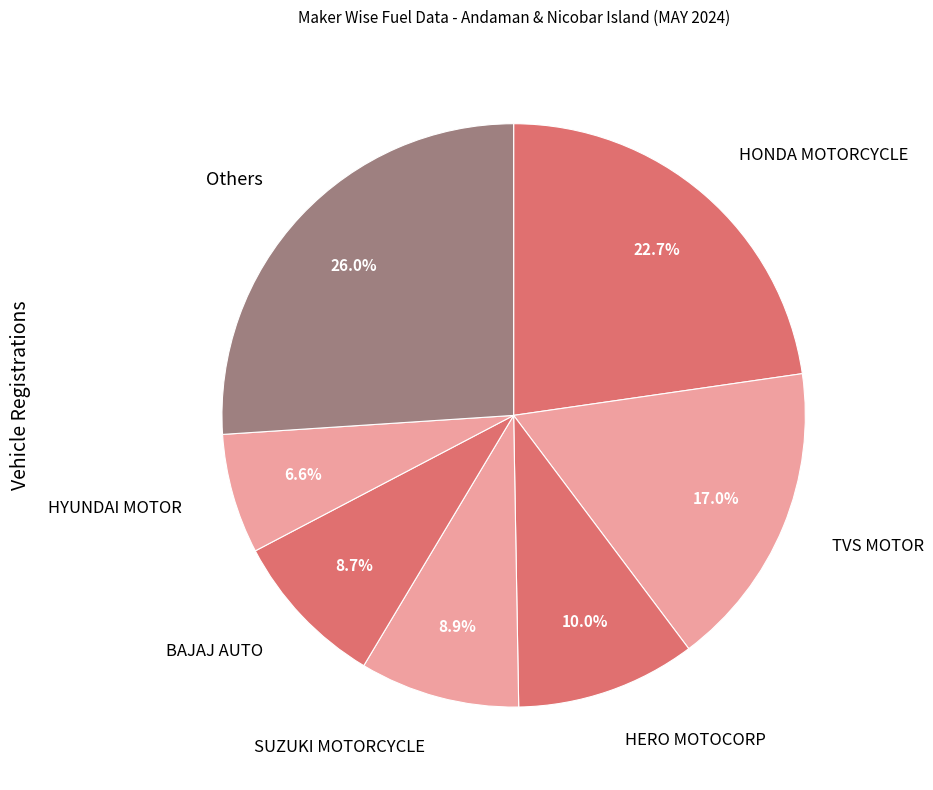

Approximately how many times larger is the value at Others compared to HERO MOTOCORP?

2.6